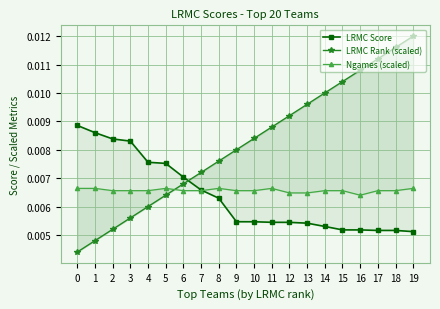

In Ngames (scaled), how many points are lower than both neighbors (excluding endpoints)?

1